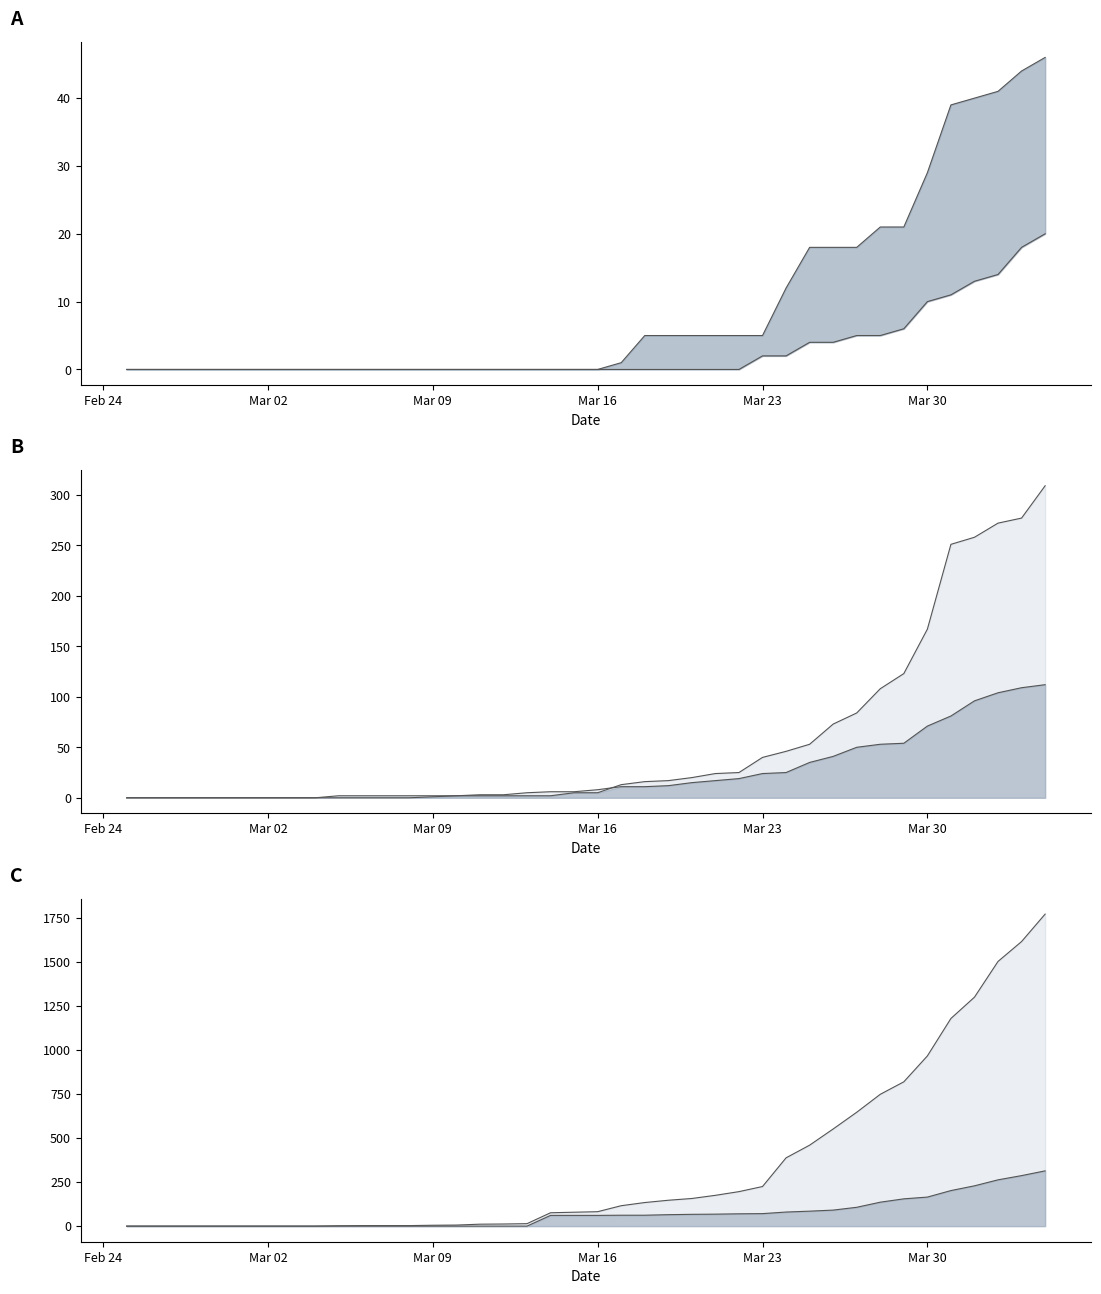

Reading right to left, extract all data points from this chart.

TG: 20	18	14	13	11	10	6	5	5	4	4	2	2	0	0	0	0	0	0	0	0	0	0	0	0	0	0	0	0	0	0	0	0	0	0	0	0	0	0	0
ZG: 46	44	41	40	39	29	21	21	18	18	18	12	5	5	5	5	5	5	1	0	0	0	0	0	0	0	0	0	0	0	0	0	0	0	0	0	0	0	0	0
BL: 309	277	272	258	251	167	123	108	84	73	53	46	40	25	24	20	17	16	13	5	5	2	2	2	2	2	1	0	0	0	0	0	0	0	0	0	0	0	0	0
VS: 112	109	104	96	81	71	54	53	50	41	35	25	24	19	17	15	12	11	11	8	6	6	5	3	3	2	2	2	2	2	2	0	0	0	0	0	0	0	0	0
CH: 1773	1617	1504	1301	1180	967	820	749	647	552	460	388	225	196	175	157	147	134	116	82	79	76	14	12	11	6	5	3	3	3	2	0	0	0	0	0	0	0	0	0
TI: 314	287	263	229	202	165	155	136	107	91	85	80	71	70	68	67	65	62	62	61	61	61	0	0	0	0	0	0	0	0	0	0	0	0	0	0	0	0	0	0